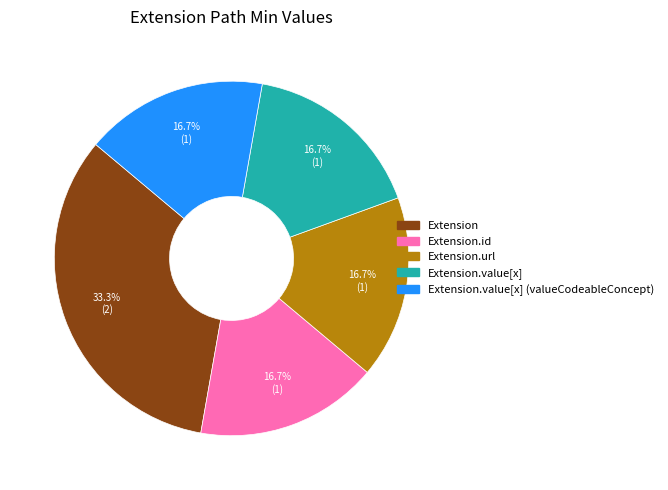

Is there a majority slice in this chart?

No